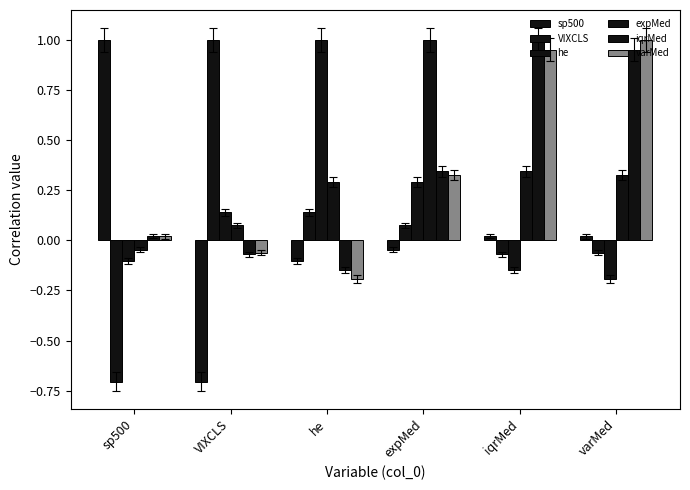

Which series has the largest total across all categories?

iqrMed